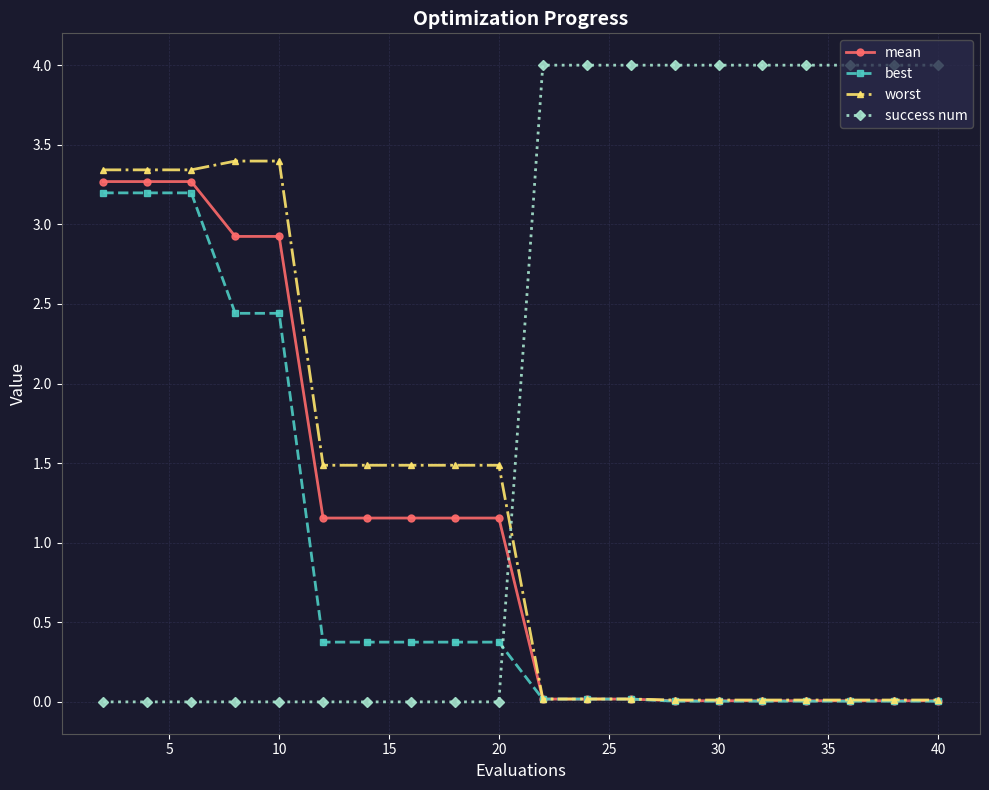

Which series has the largest total across all categories?

success num